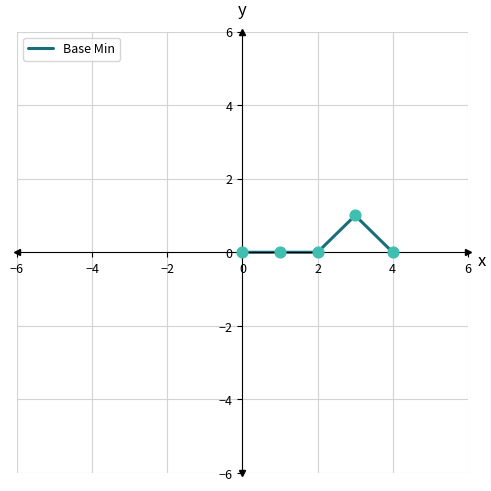

True or false: there are more than 0 points higher than both neighbors.

True